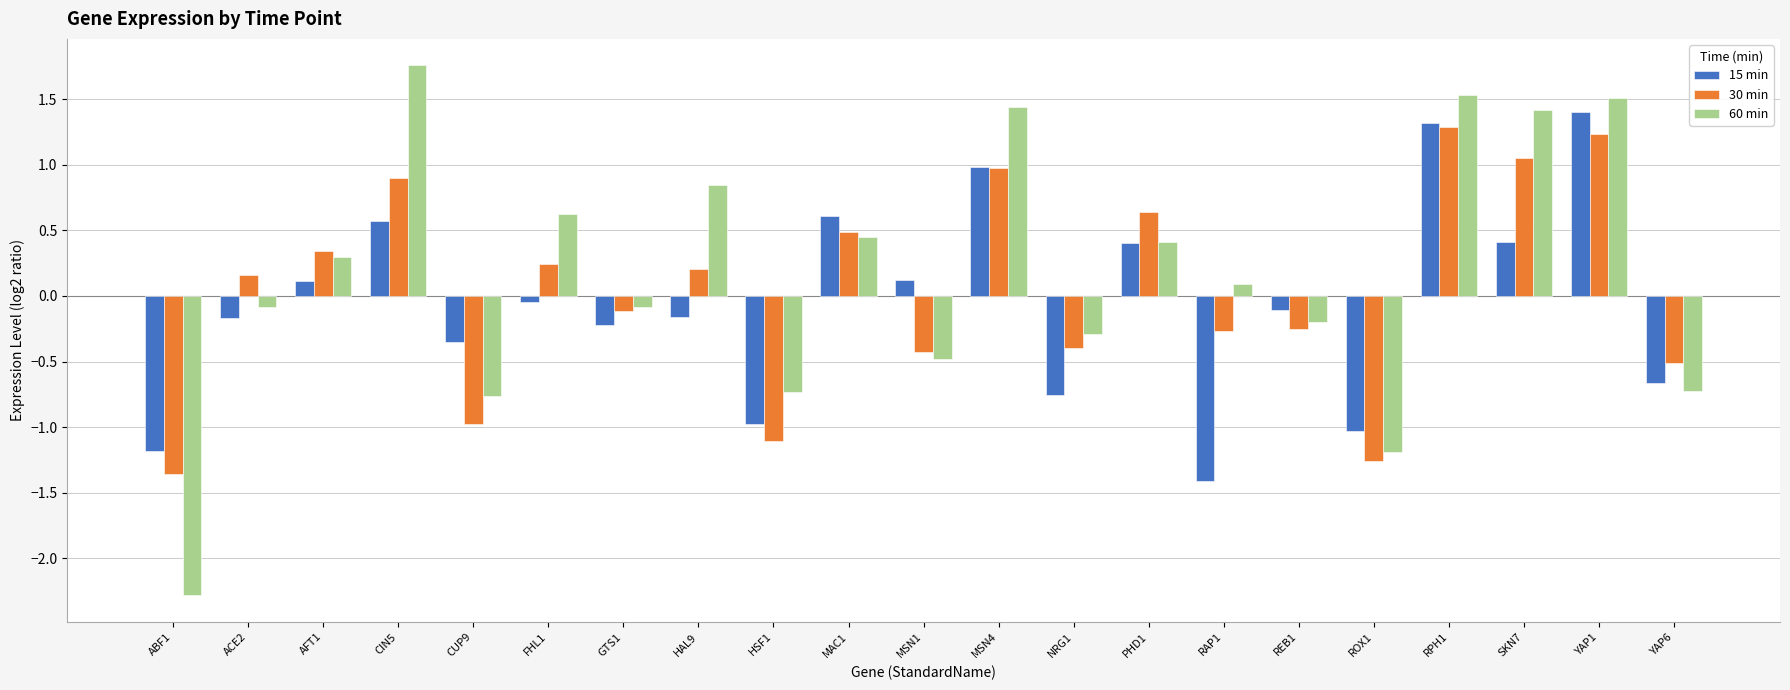

How many categories are shown in the chart?

21